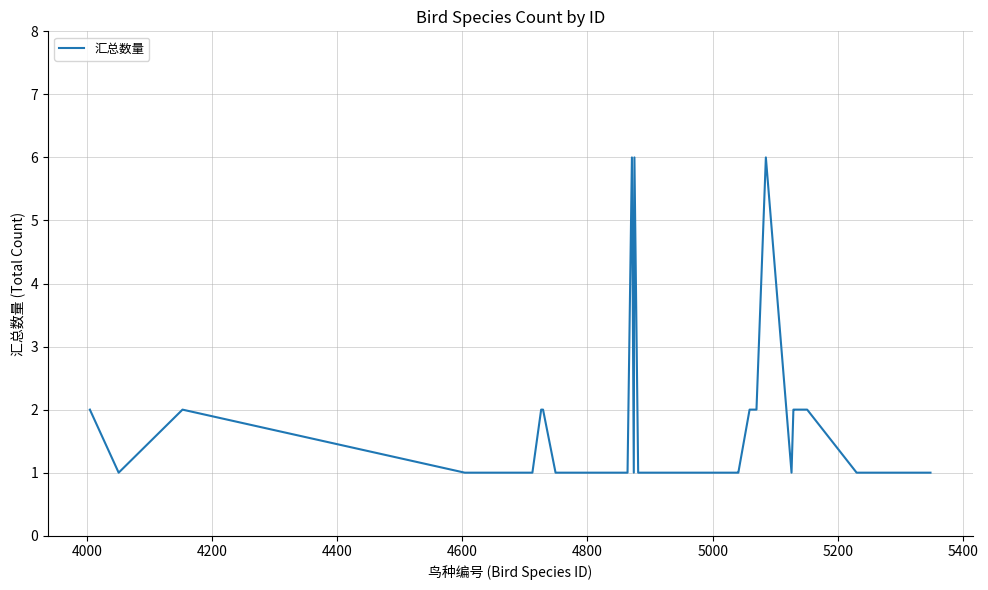

How many distinct data groups are displayed?

1